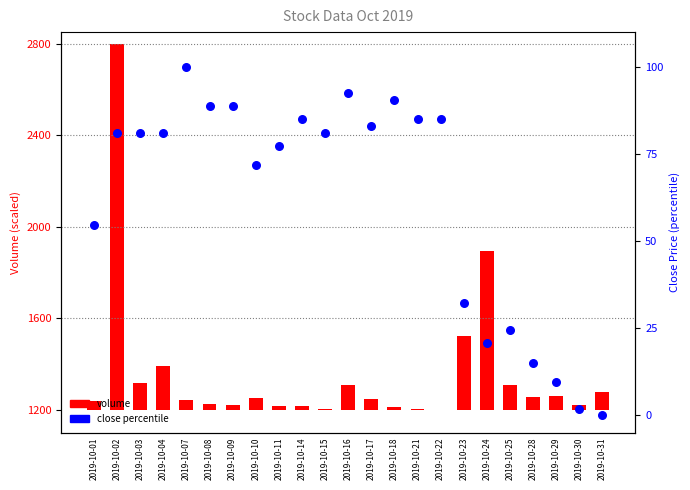

Which series reaches the minimum Y coordinate?

volume